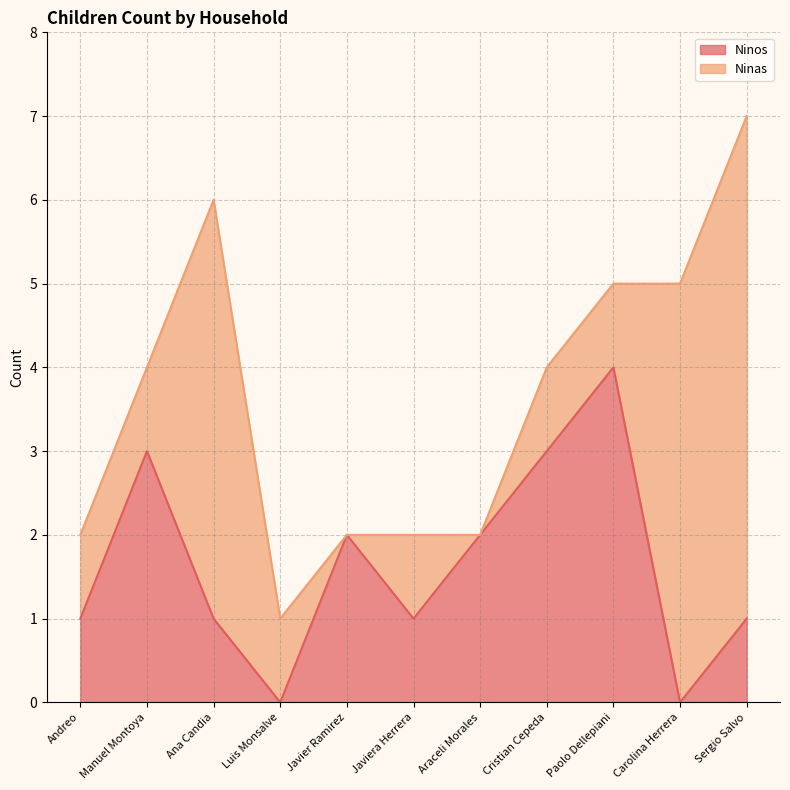

Which category has the highest value in the Ninos series?

Paolo Dellepiani